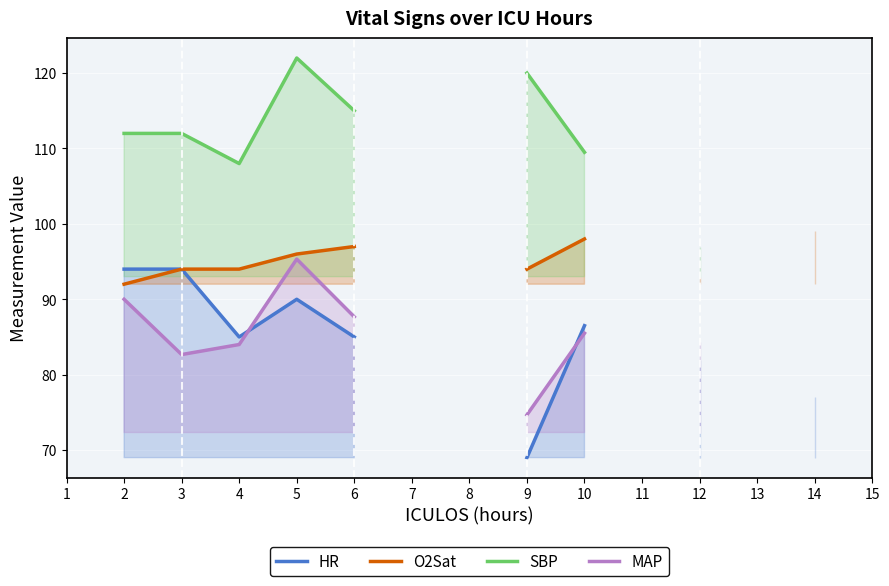

Count the SBP values in the range 97 to 120.

7